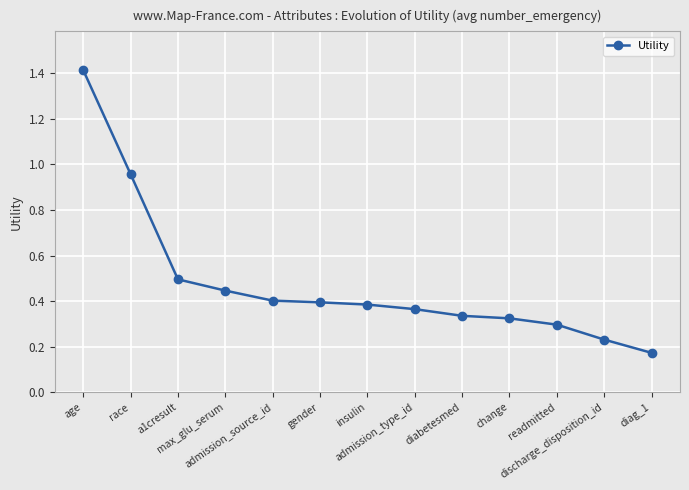

At which category does the chart reach its peak across all series?

age